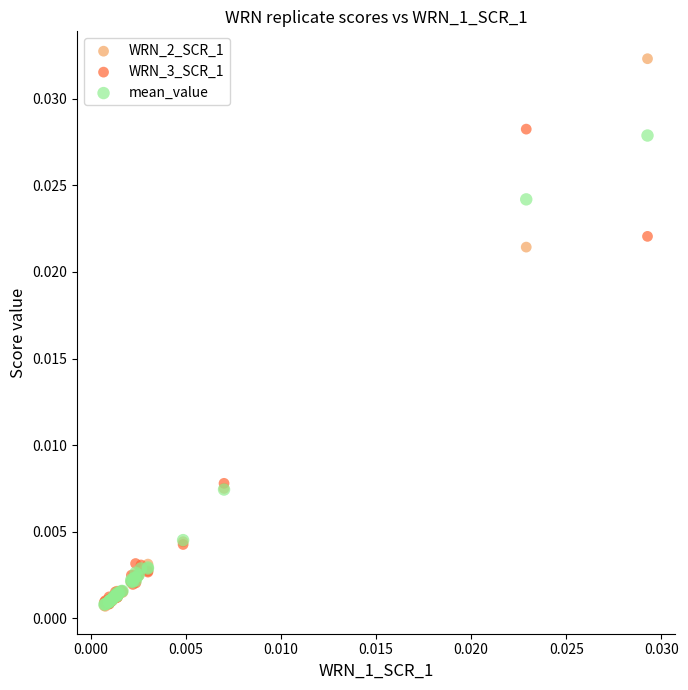

What are all the series names shown in the legend?

WRN_2_SCR_1, WRN_3_SCR_1, mean_value